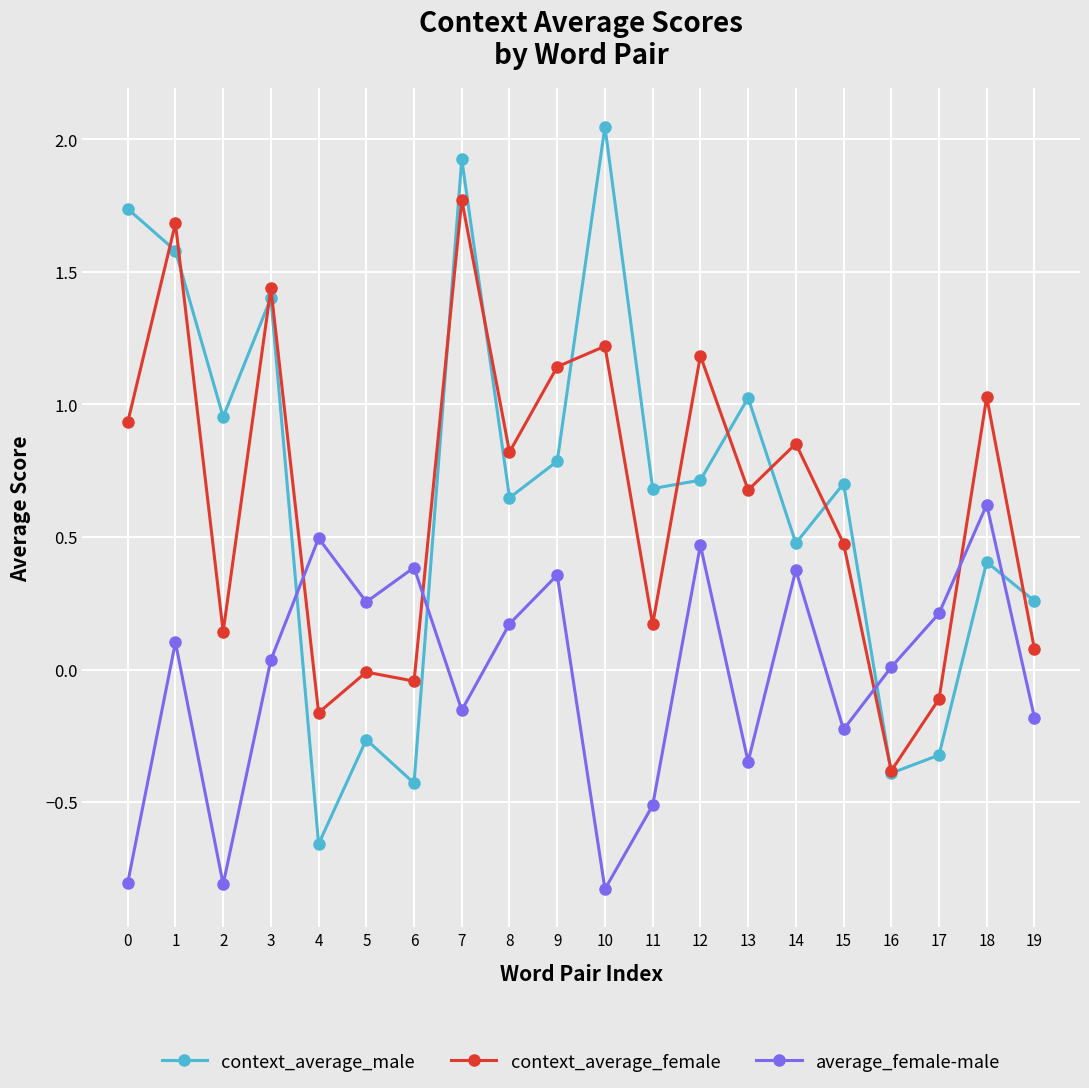

What is the spread (max minus min) of values at 11?

1.2